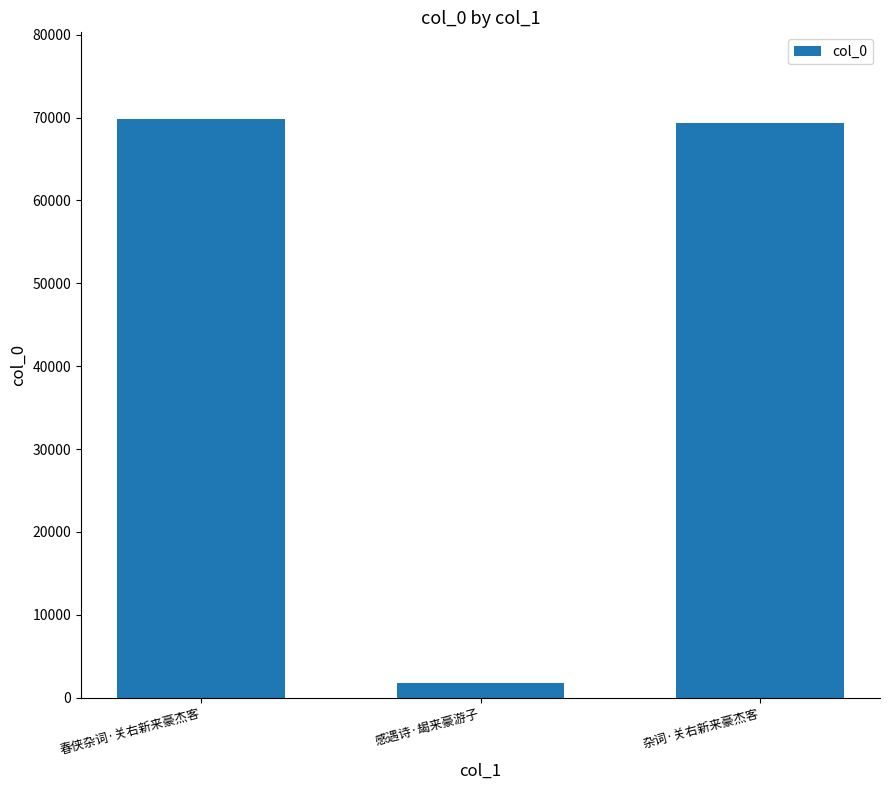

What position from the right is 春侠杂词·关右新来豪杰客?

3